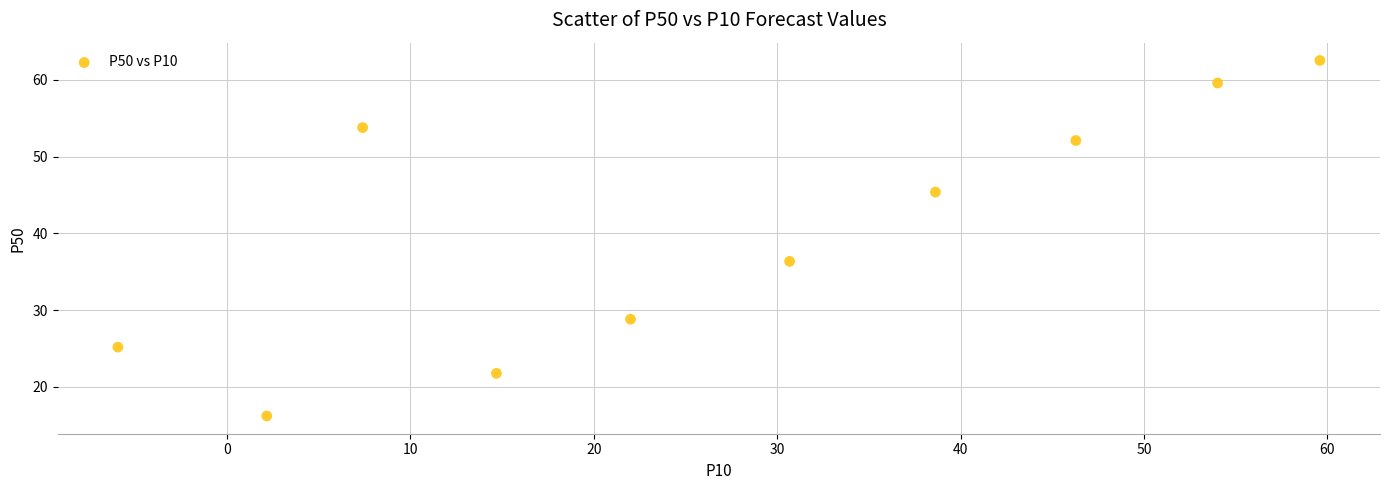

What Y value in the scatter plot is closest to 39?

36.4